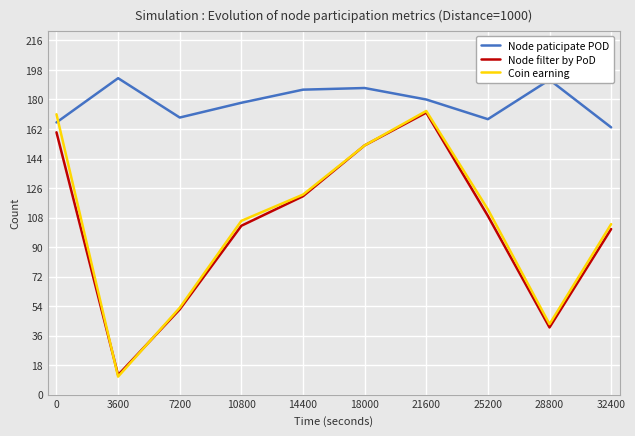

How many interior local valleys does the Node filter by PoD series have?

2